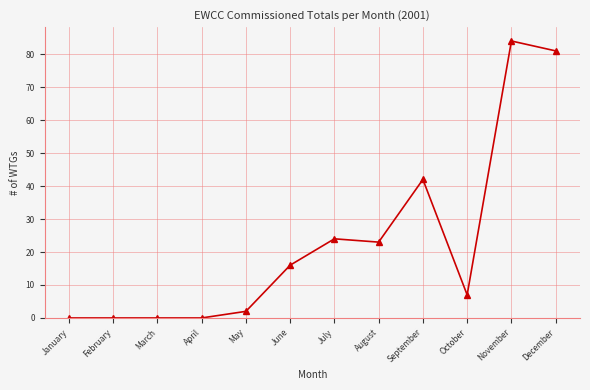

Which has a higher value, May or March?

May